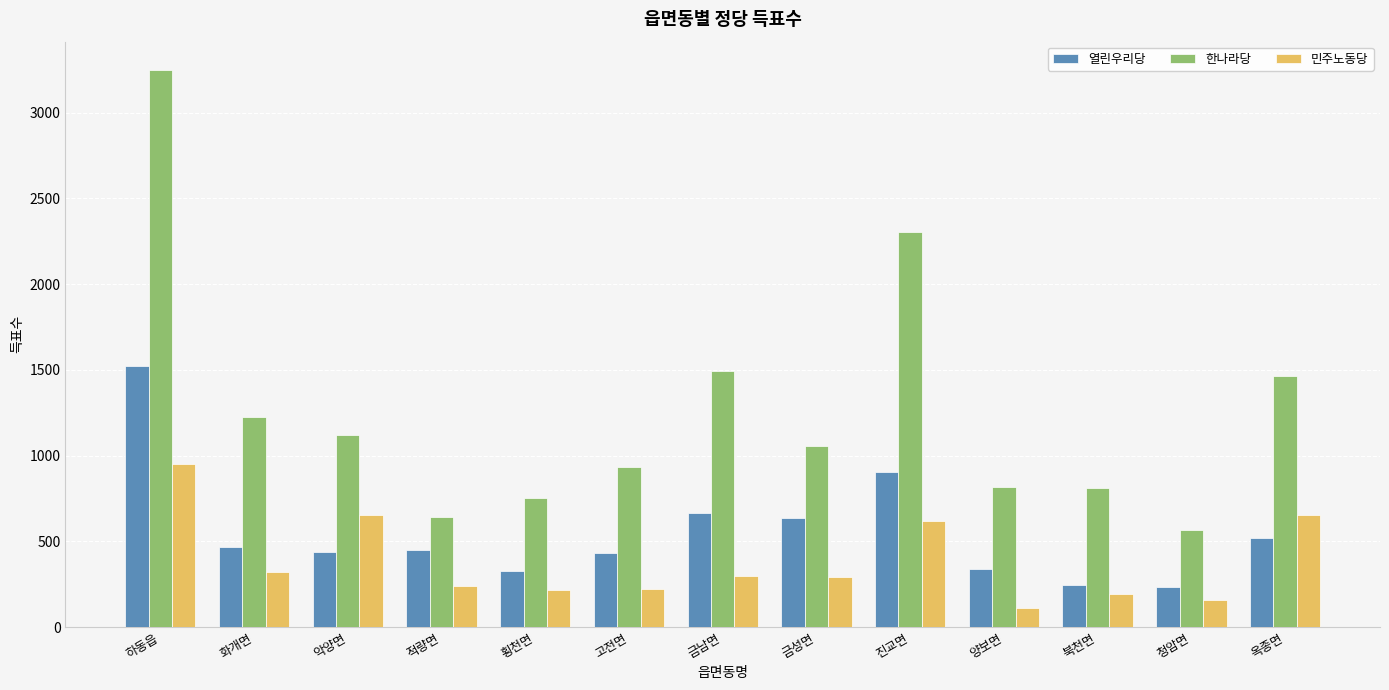

The 열린우리당 series shows 346 at 청암면. True or false?

False